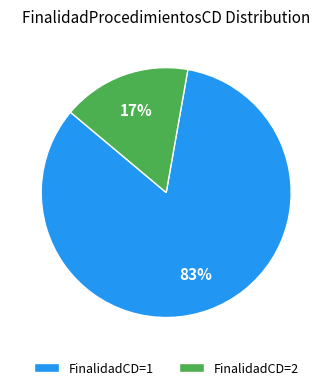

To the nearest percent, what percentage of the pie is FinalidadCD=1?

83%